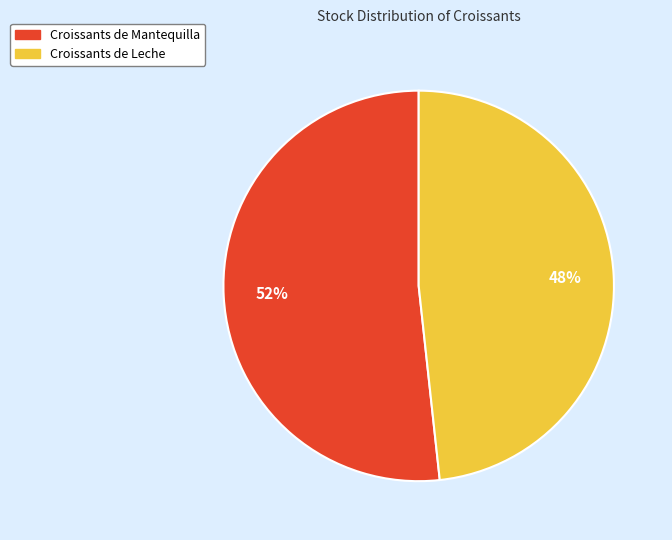

How many segments does this pie chart have?

2